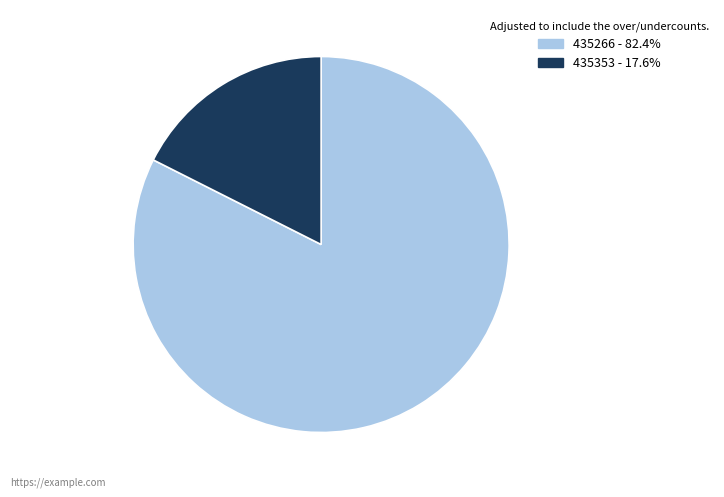

What is the ratio of the value at 435353 to the value at 435266?

0.2